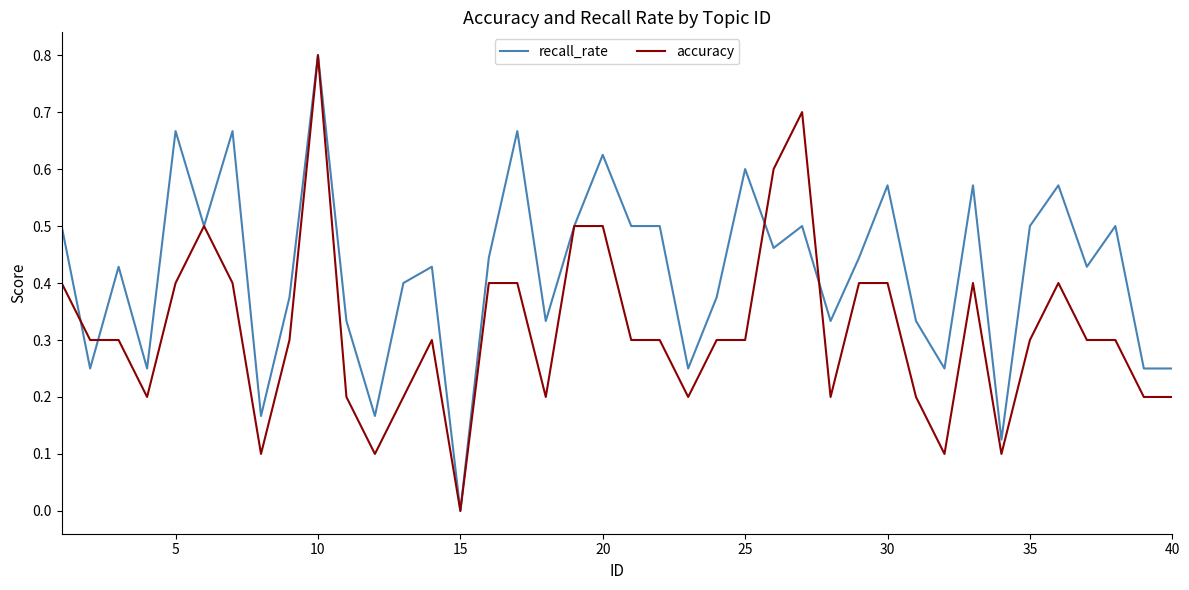

What is the greatest value displayed?

0.8